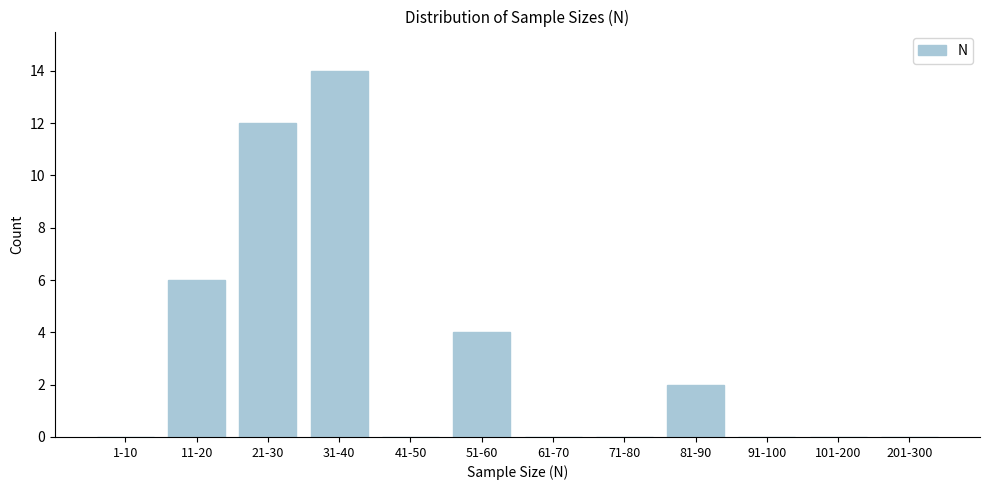

Reading right to left, extract all data points from this chart.

201-300=0	101-200=0	91-100=0	81-90=2	71-80=0	61-70=0	51-60=4	41-50=0	31-40=14	21-30=12	11-20=6	1-10=0